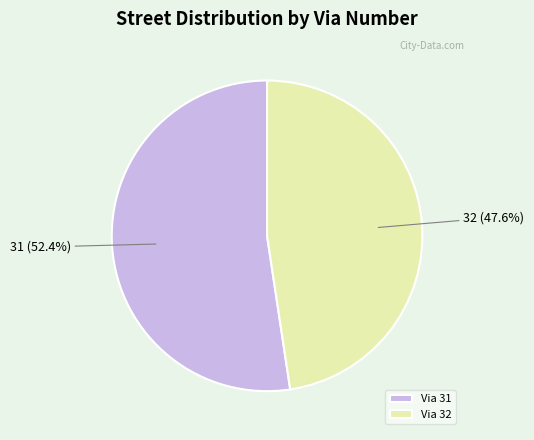

Is there any slice that represents more than half of the pie?

Yes